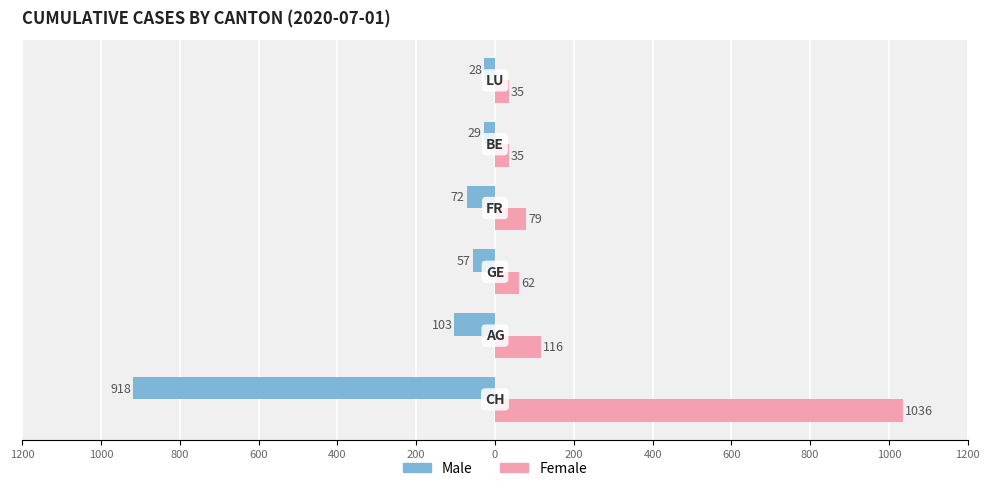

What is the average value of the Male series?

-201